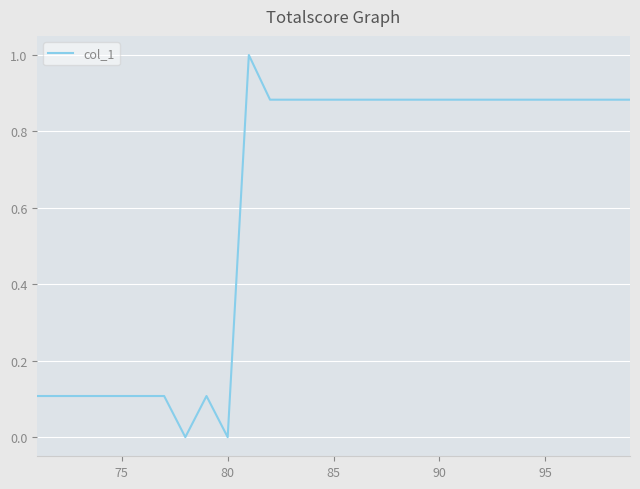

What is the difference between the maximum and minimum values?

1.0